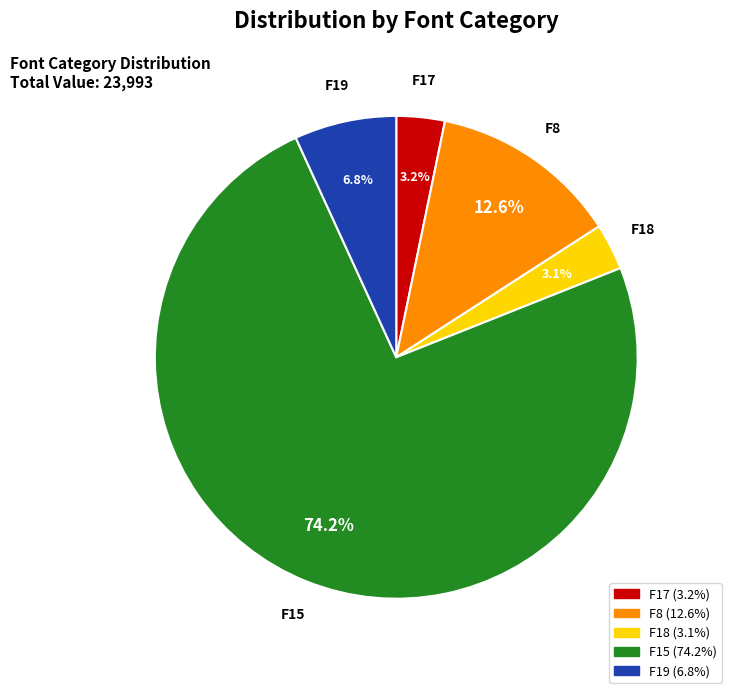

How many segments does this pie chart have?

5